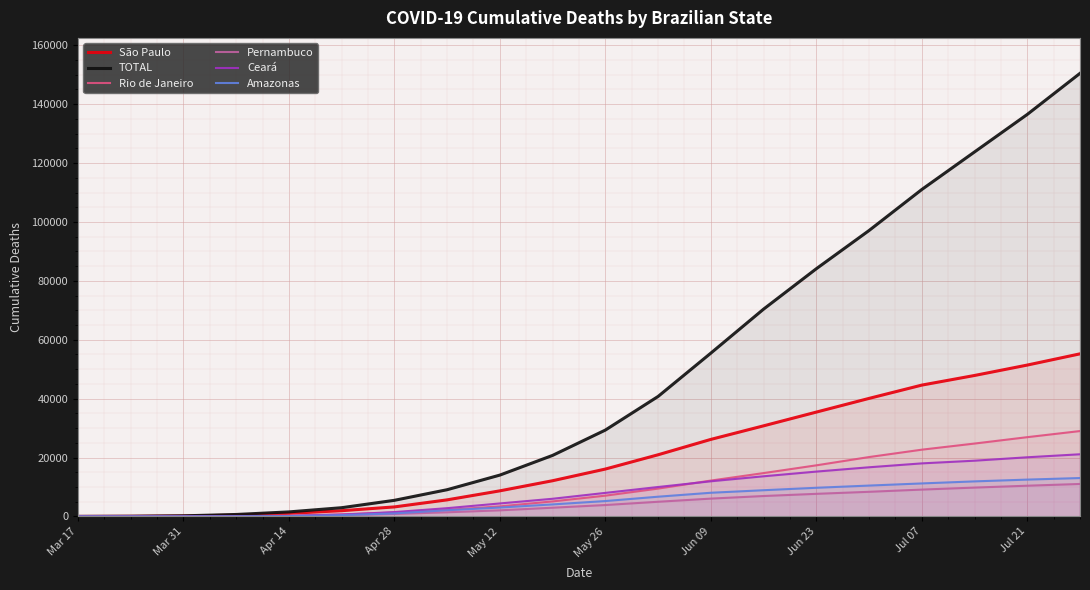

What are all the series names shown in the legend?

São Paulo, TOTAL, Rio de Janeiro, Pernambuco, Ceará, Amazonas